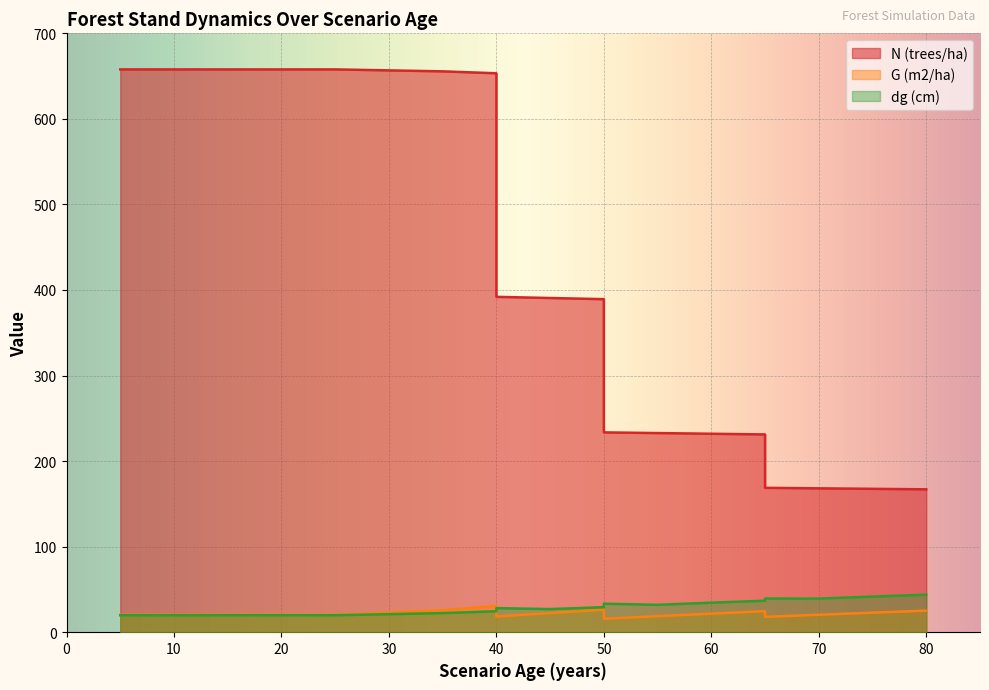

Where is the first local minimum for dg (cm)?

45